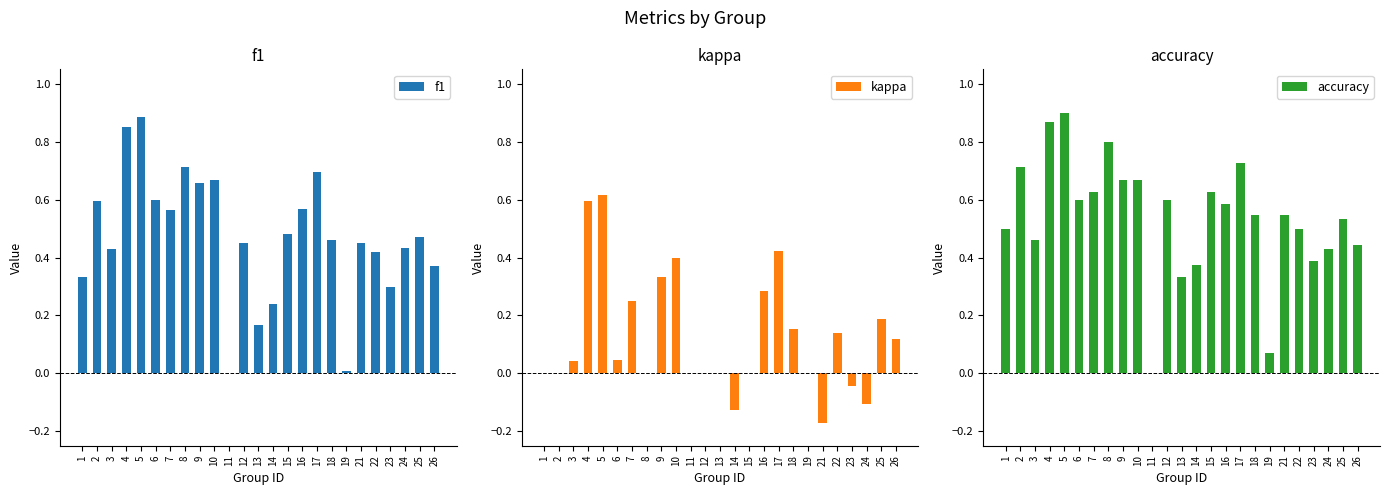

The value of kappa at 8 is 0.5. True or false?

False